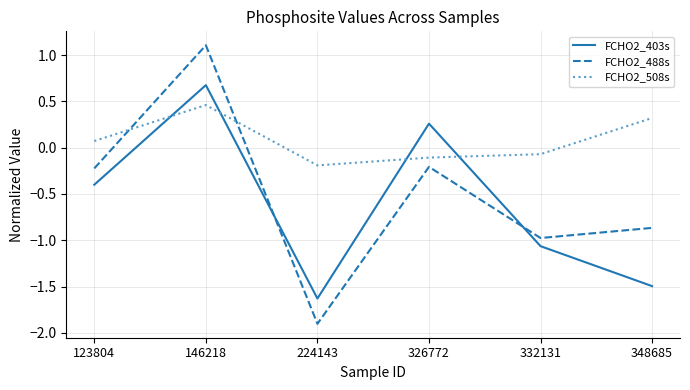

Read the FCHO2_508s value at 326772.

-0.1